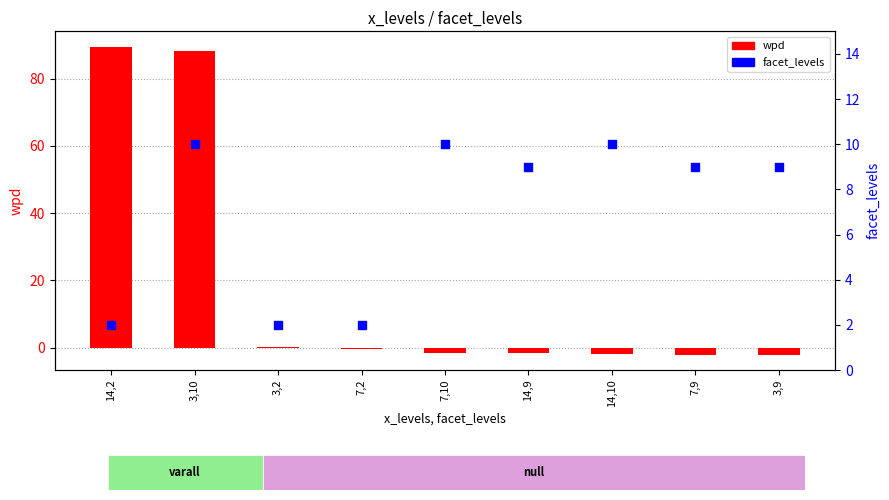

Which series reaches the maximum Y coordinate?

wpd